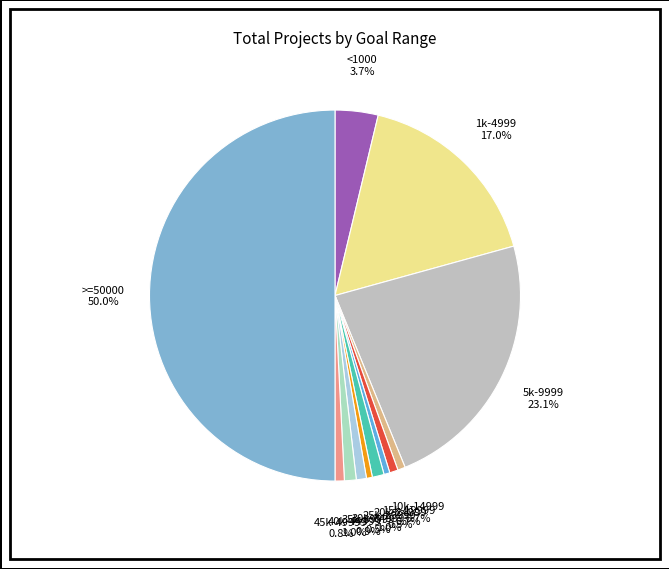

What is the largest slice in the pie chart?

>=50000